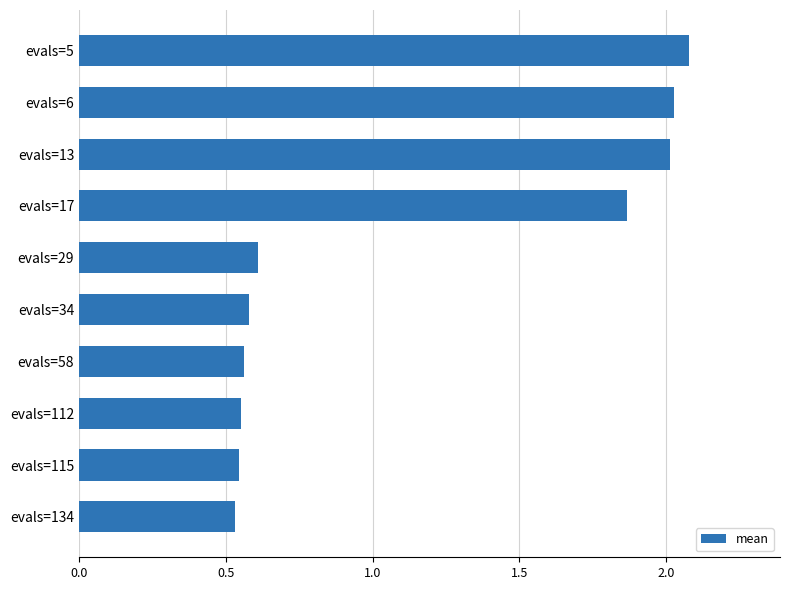

Count the number of data series in this chart.

1